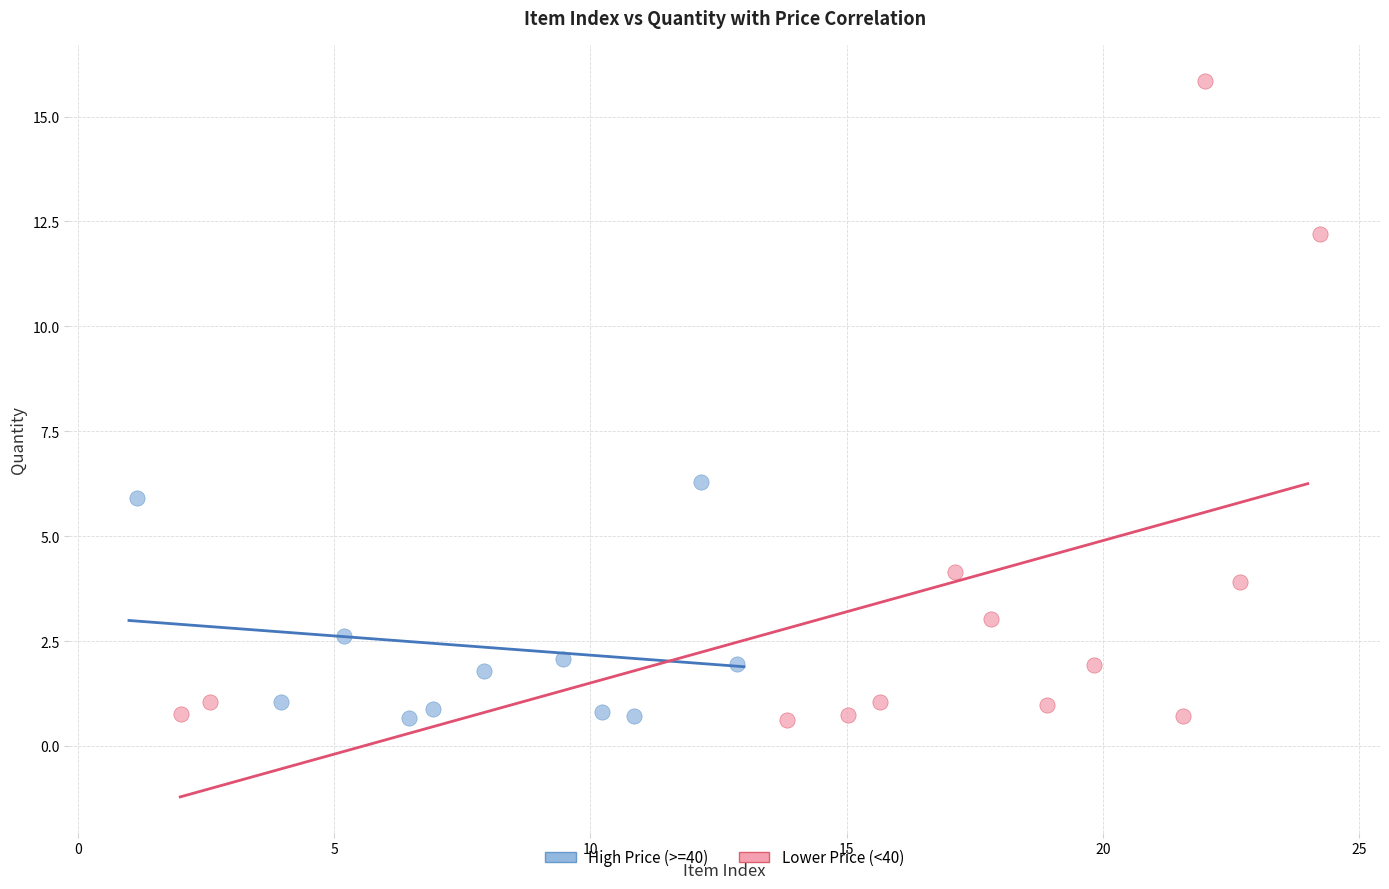

Which series has the widest spread of Y values?

Lower Price (<40)